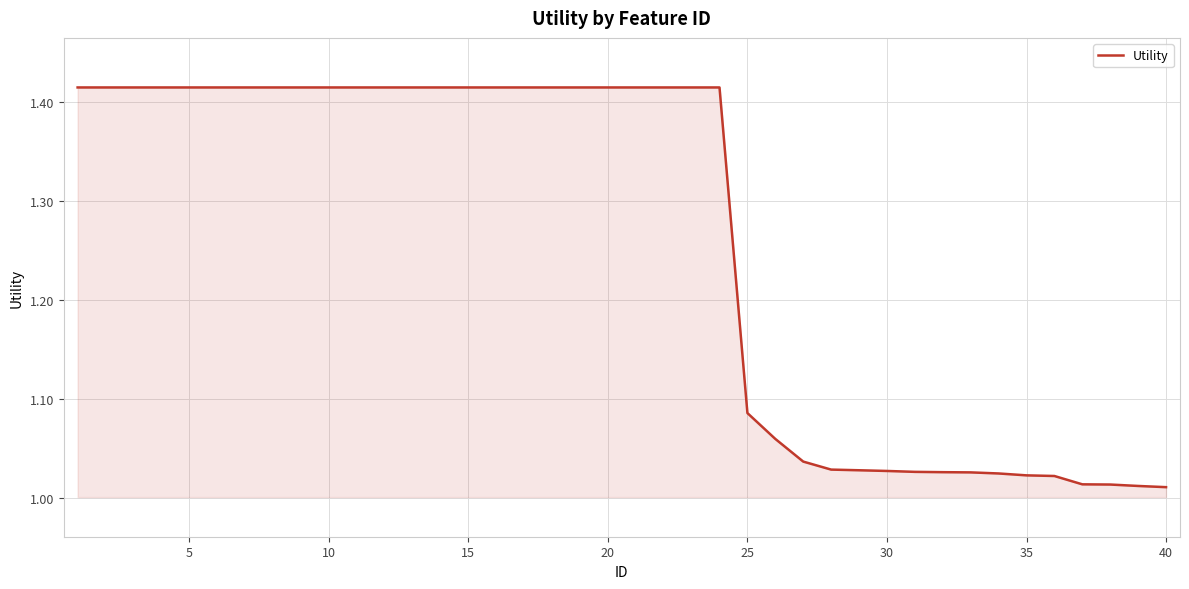

What is the difference between the maximum and minimum values?

0.4